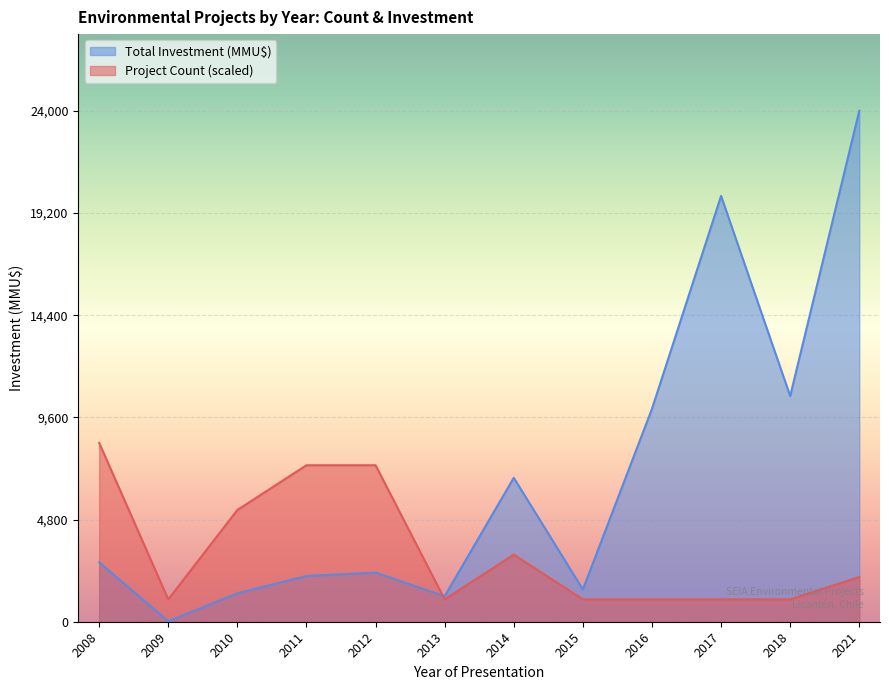

At 2012, list the series in order from smallest to largest.

Total Investment (MMU$), Project Count (scaled)